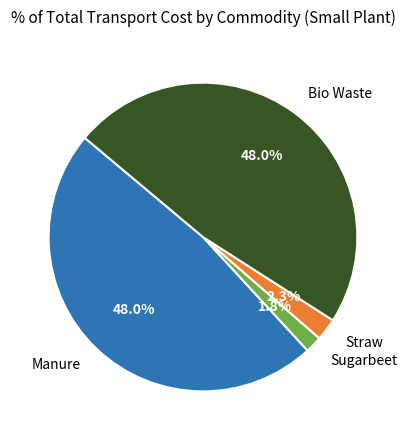

Is there any slice that represents more than half of the pie?

No